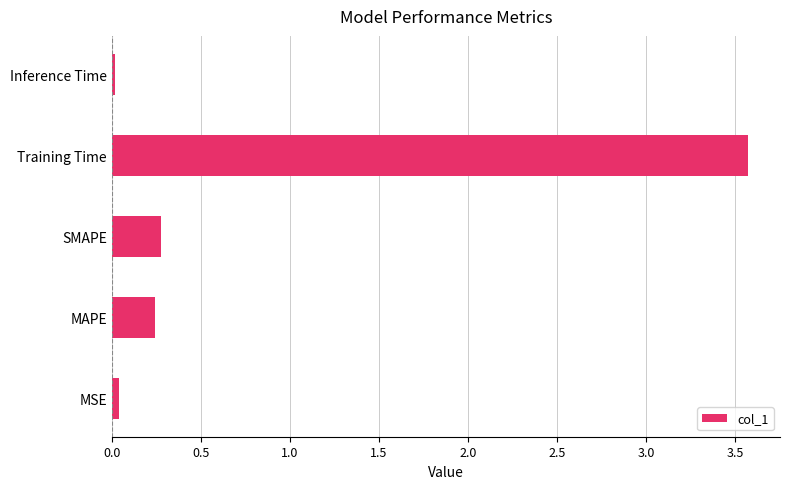

Does the chart contain any negative values?

No